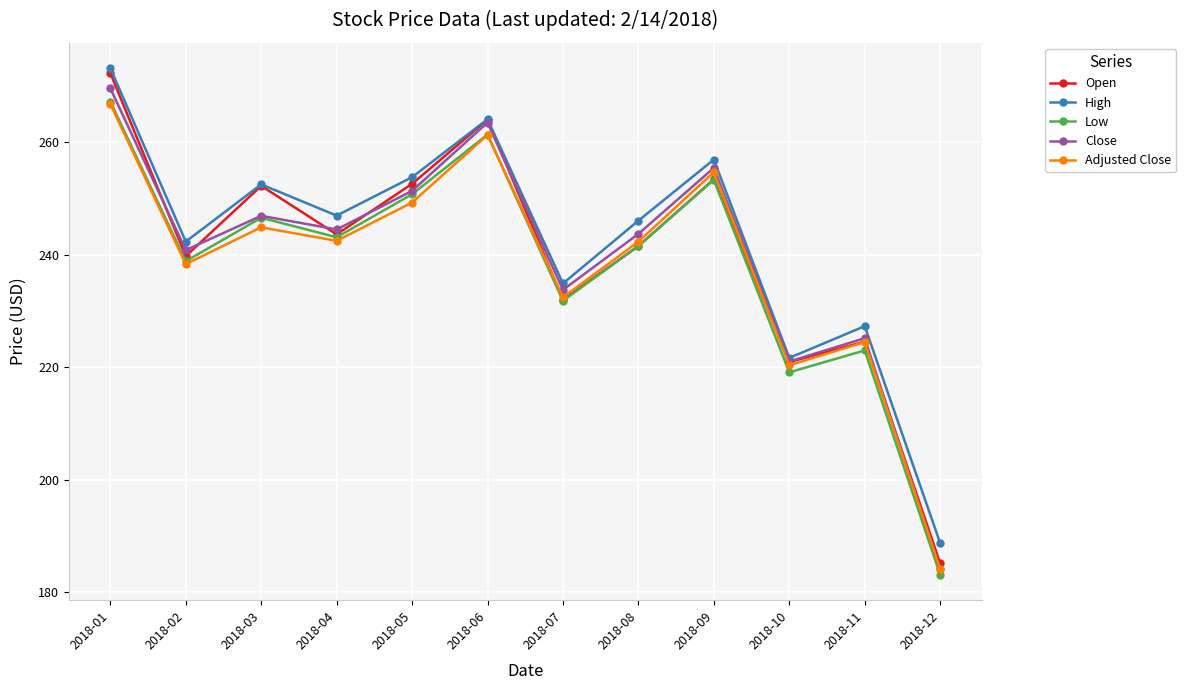

In Open, how many points are lower than both neighbors (excluding endpoints)?

4